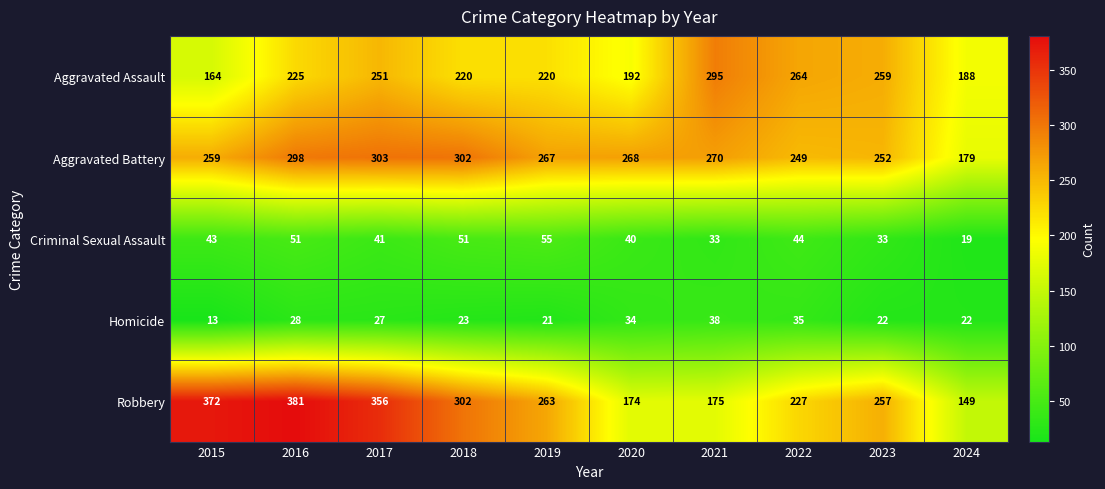

Is it true that Homicide equals 28 at 2016?

True